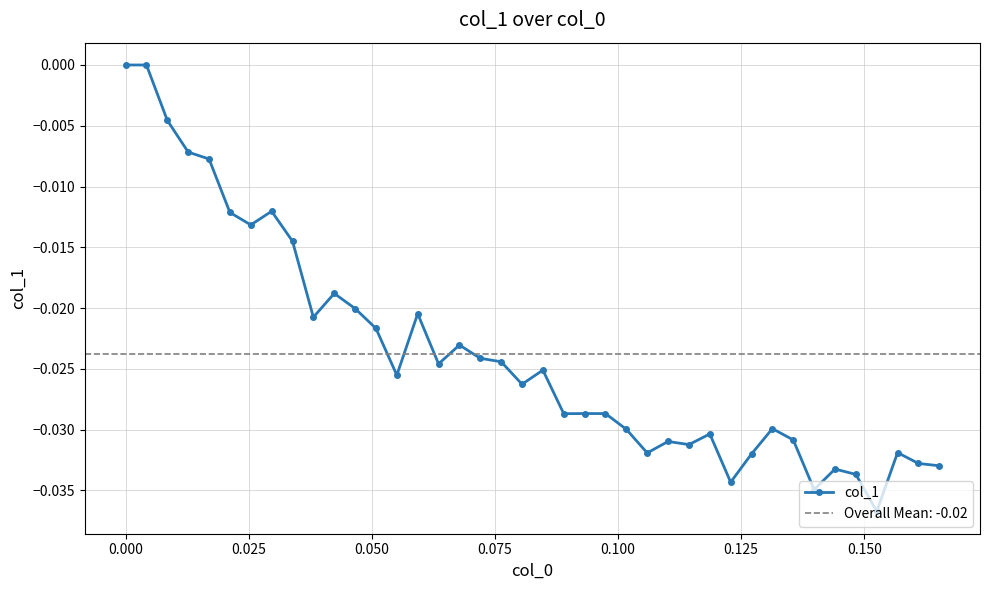

True or false: col_1 has more than 0 interior local peaks.

True